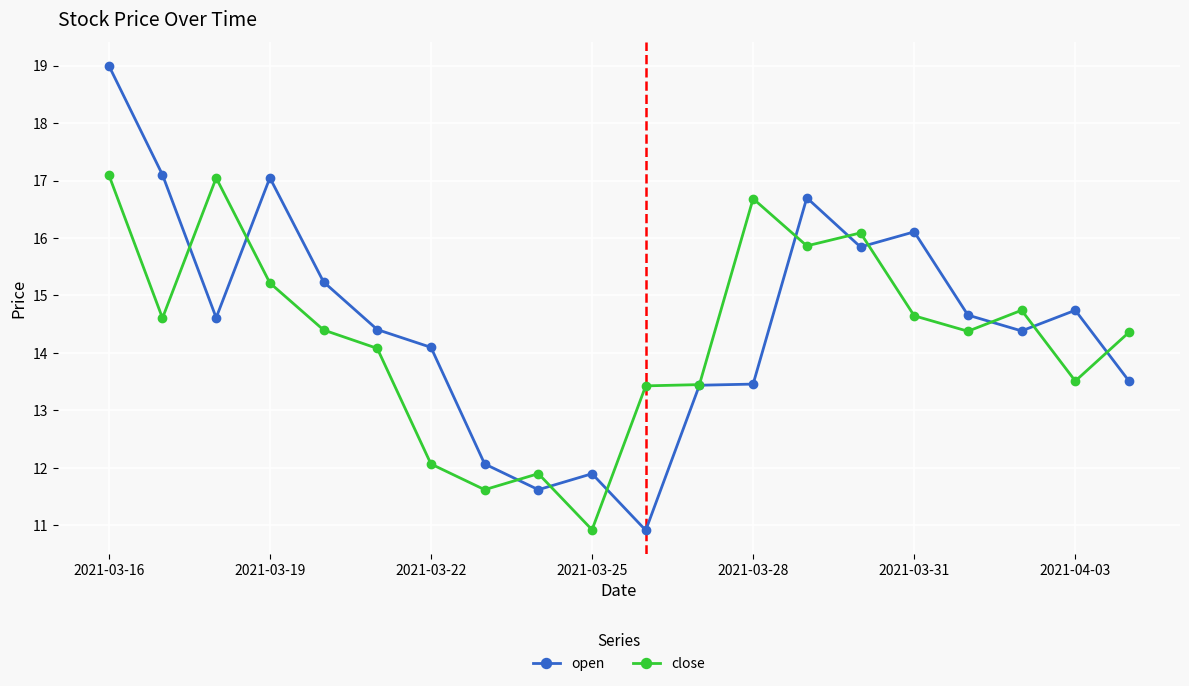

How many lines are shown in the chart?

2